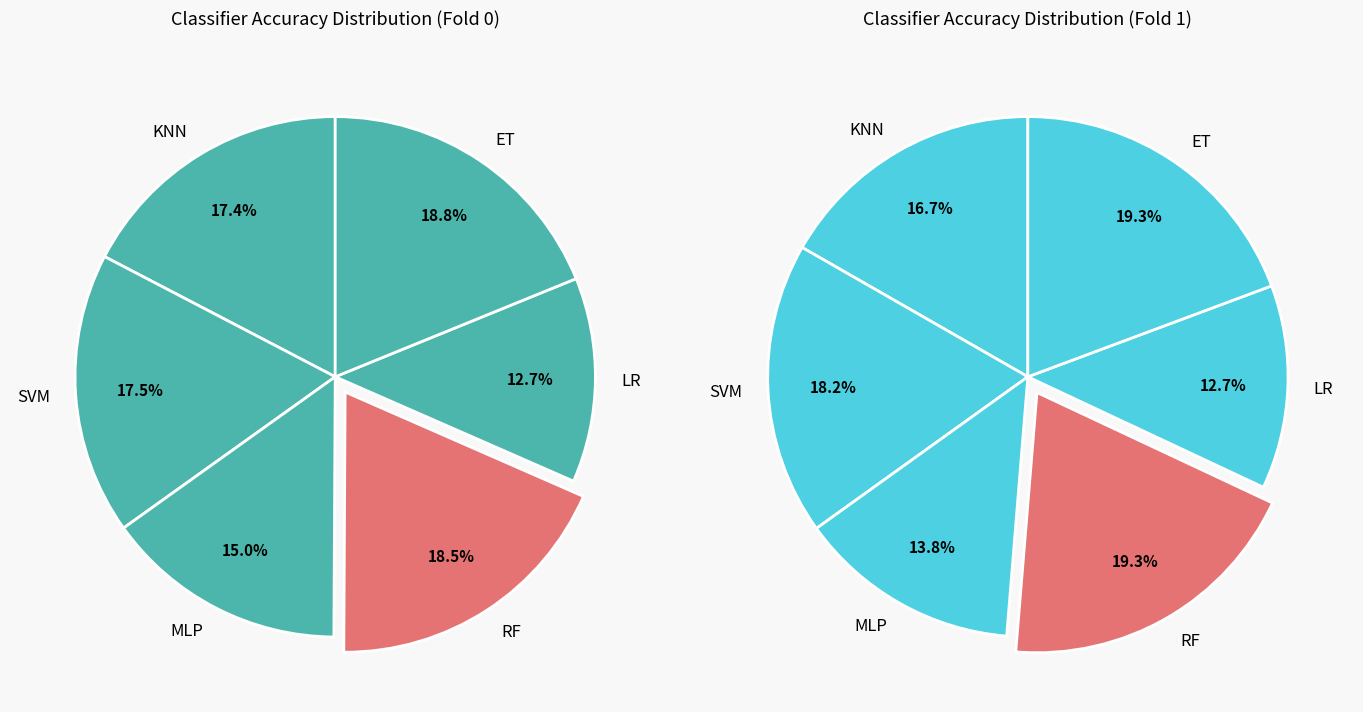

Which category has the smallest portion of the pie?

LR